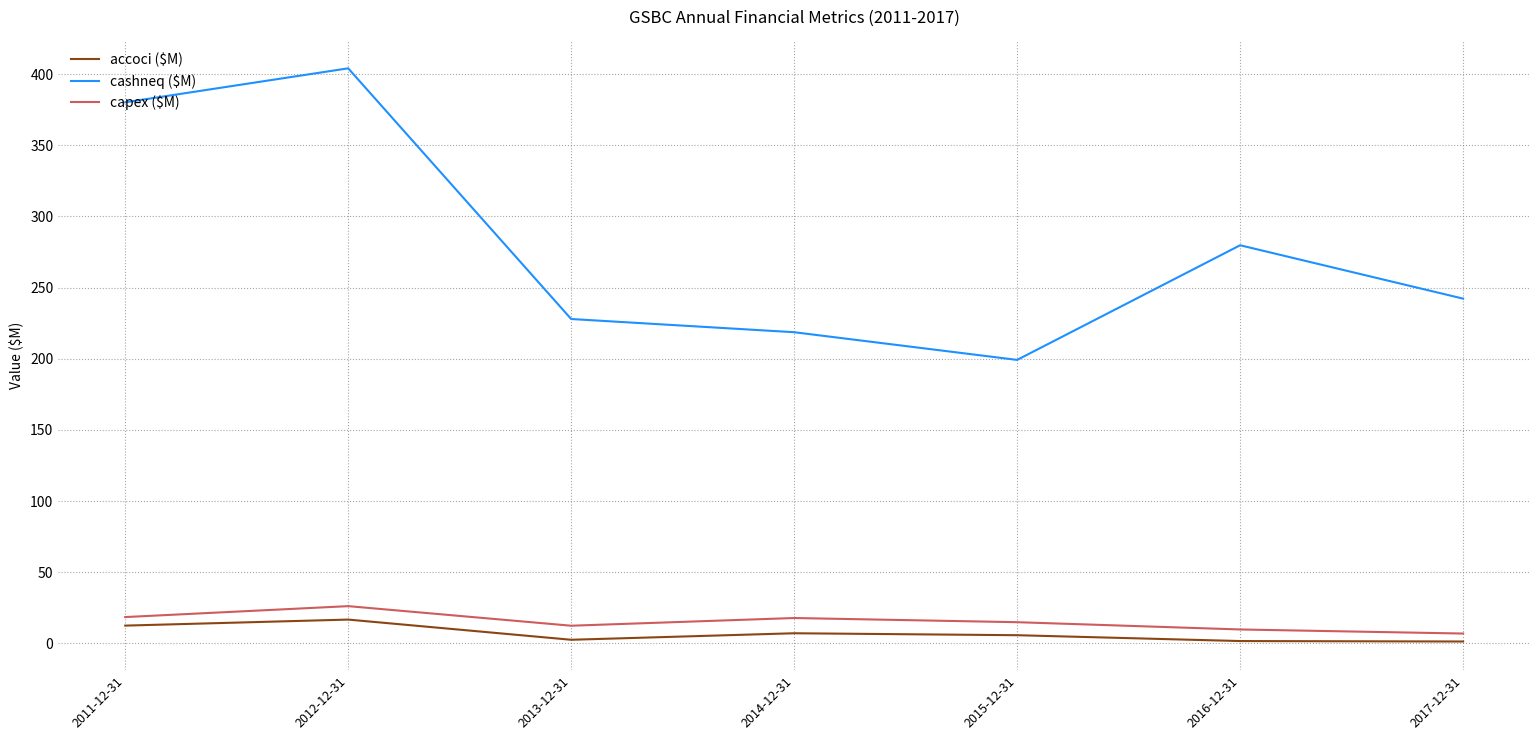

Rank the series at 2015-12-31 from lowest to highest value.

accoci ($M), capex ($M), cashneq ($M)